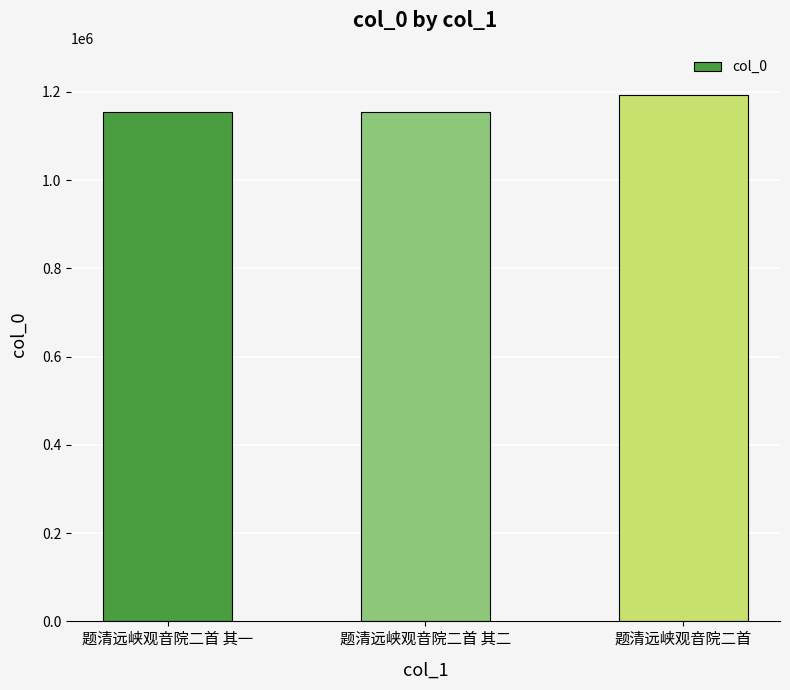

Does the chart contain stacked bars?

No